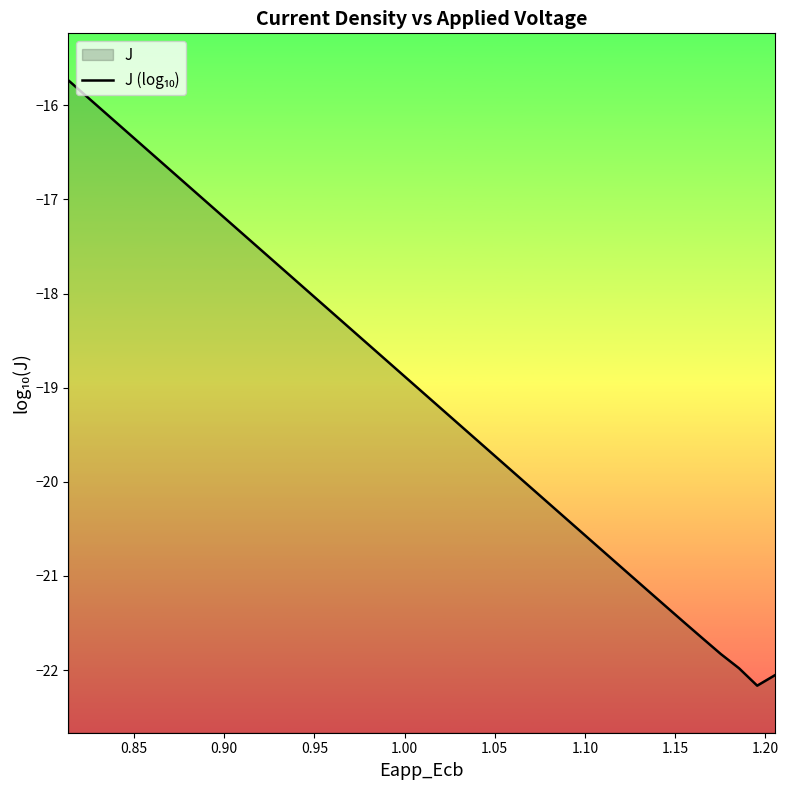

What is the value of the 21st point from the left?

-19.1